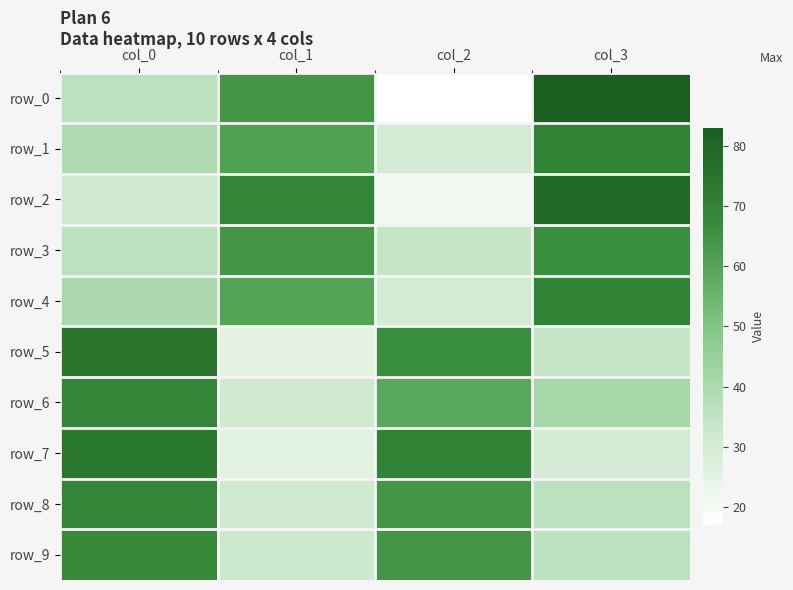

Which series has the largest range (max minus min)?

row_0